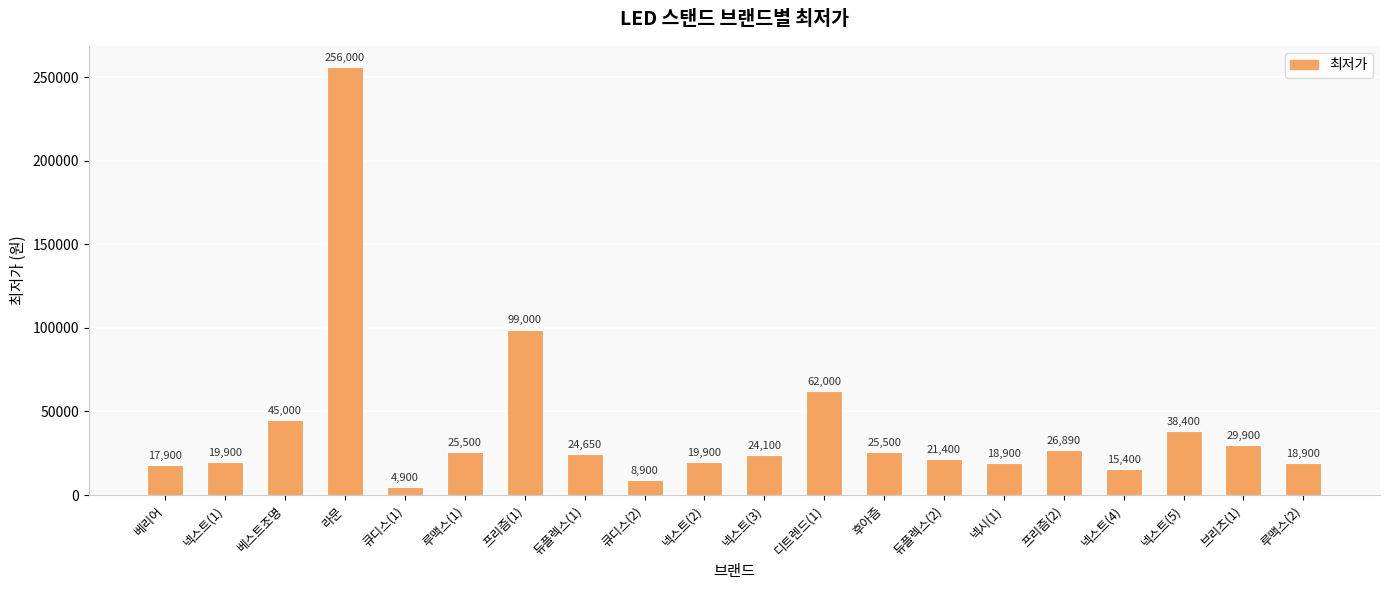

Read the value at 큐디스(2).

8900